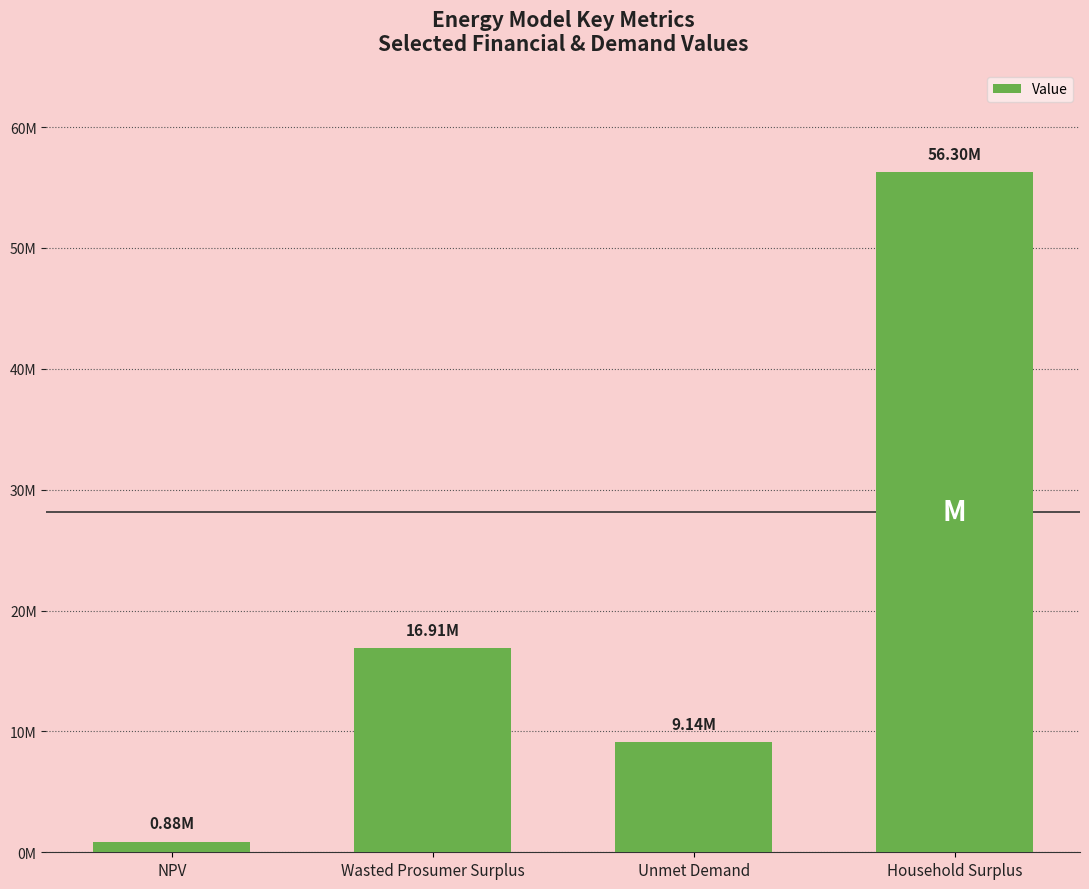

What is the greatest value displayed?

56295570.4